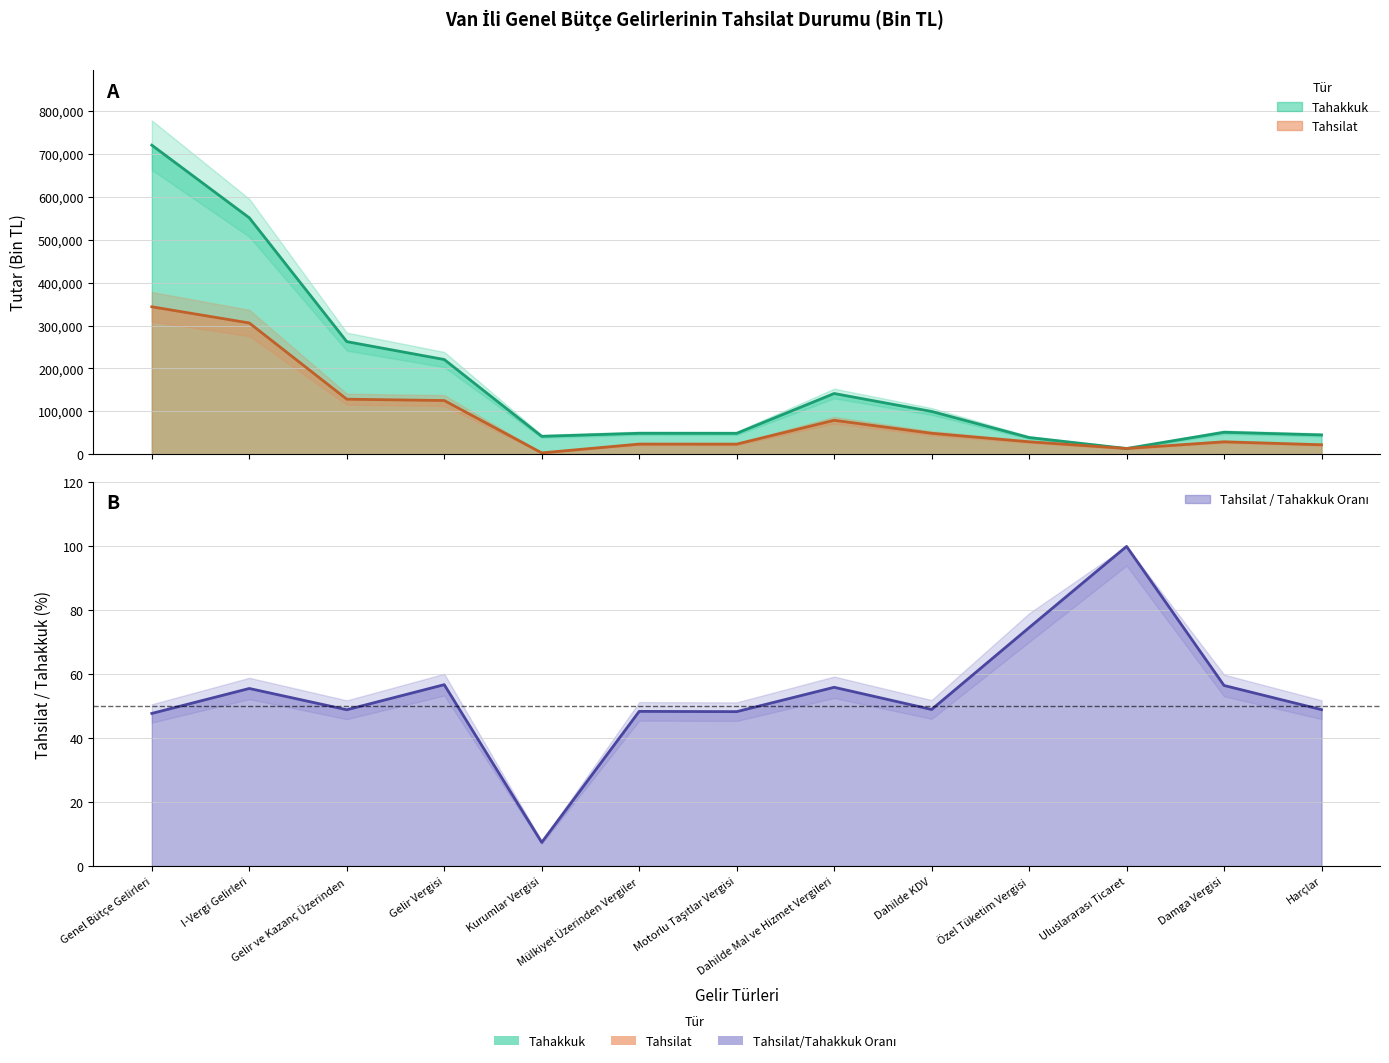

True or false: Tahsilat has a value of 529999.4 at I-Vergi Gelirleri.

False